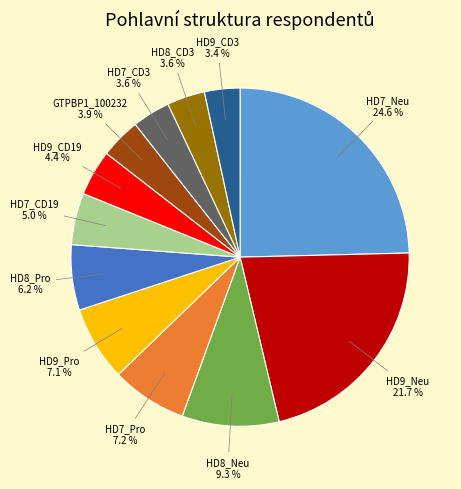

To the nearest percent, what portion does HD7_CD3 represent?

4%